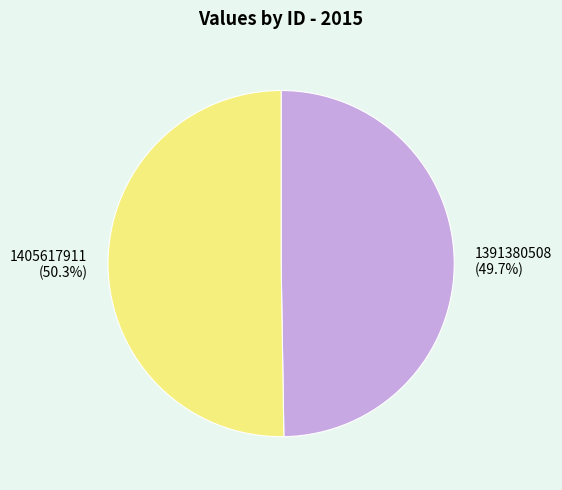

To the nearest percent, what is the average slice percentage?

50%